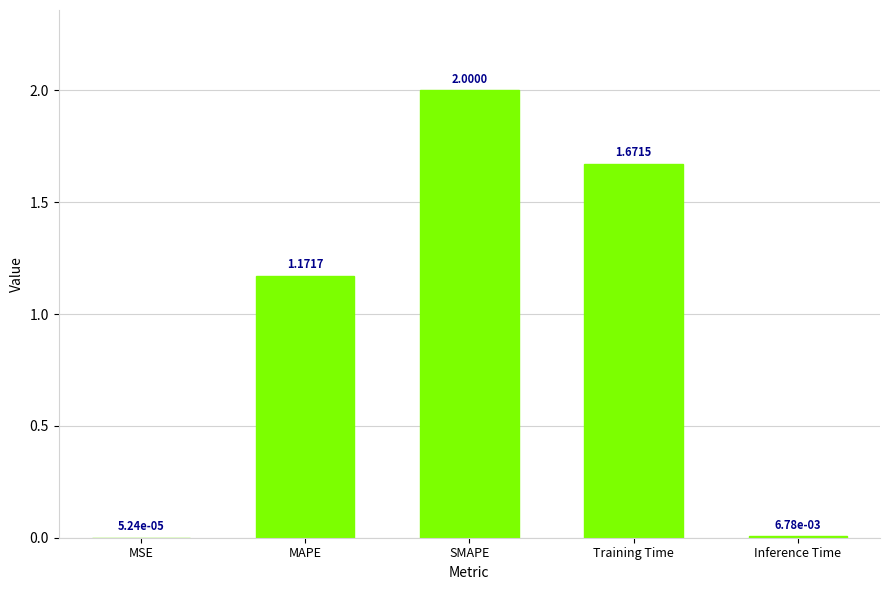

Which label corresponds to the largest value in the chart?

SMAPE